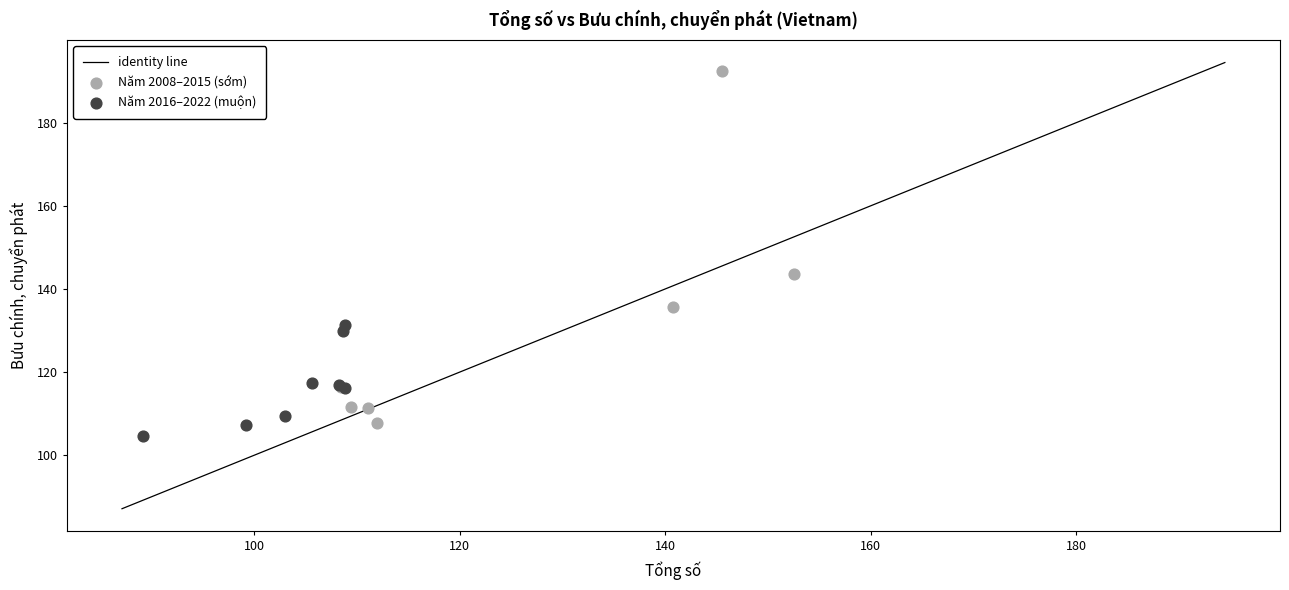

Which series has the widest spread of Y values?

Năm 2008–2015 (sớm)